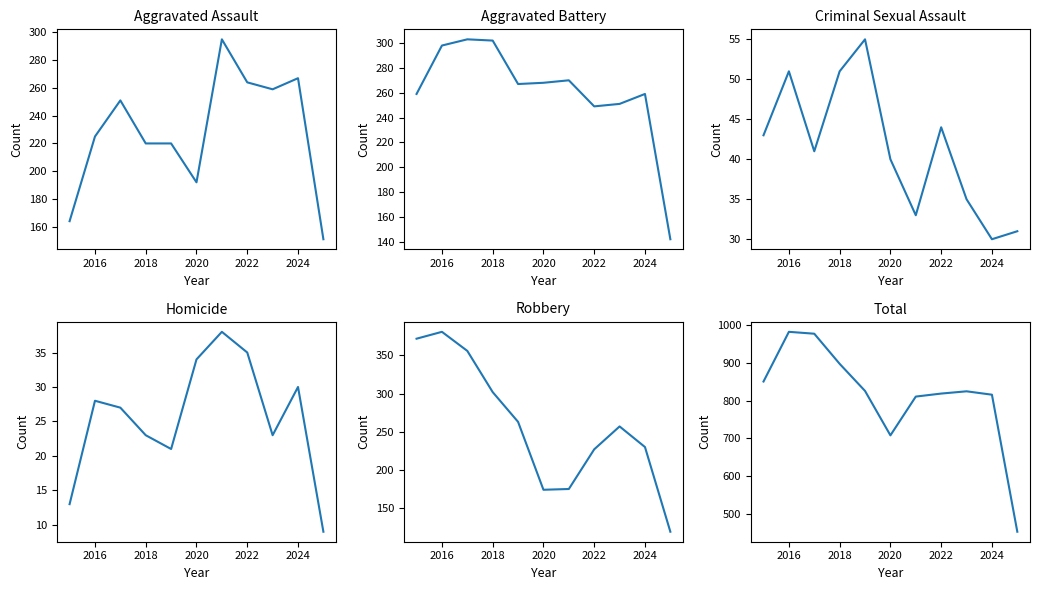

True or false: Criminal Sexual Assault and Total intersect in this chart.

False